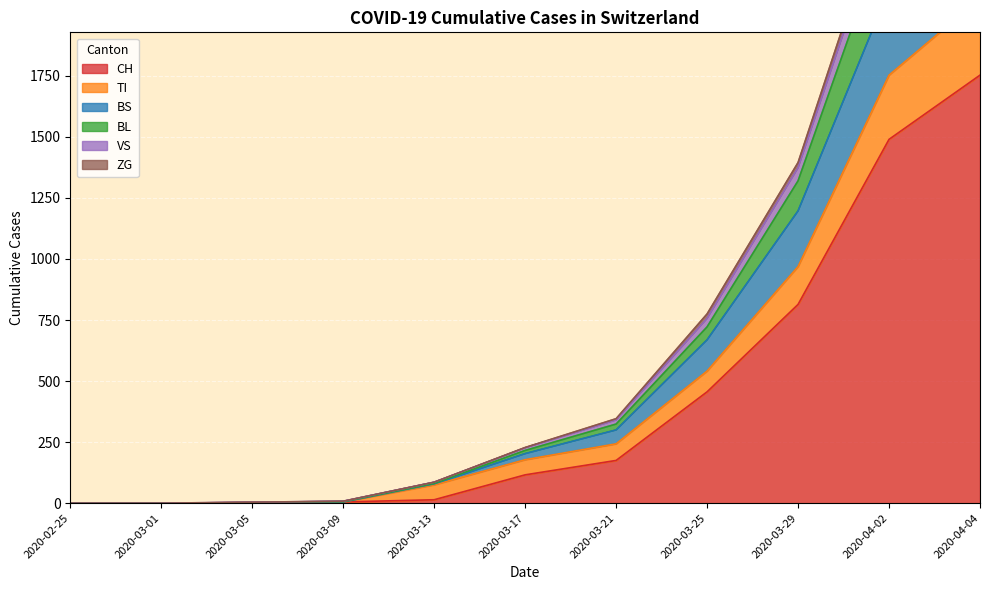

True or false: BS has more than 0 points higher than both neighbors.

False